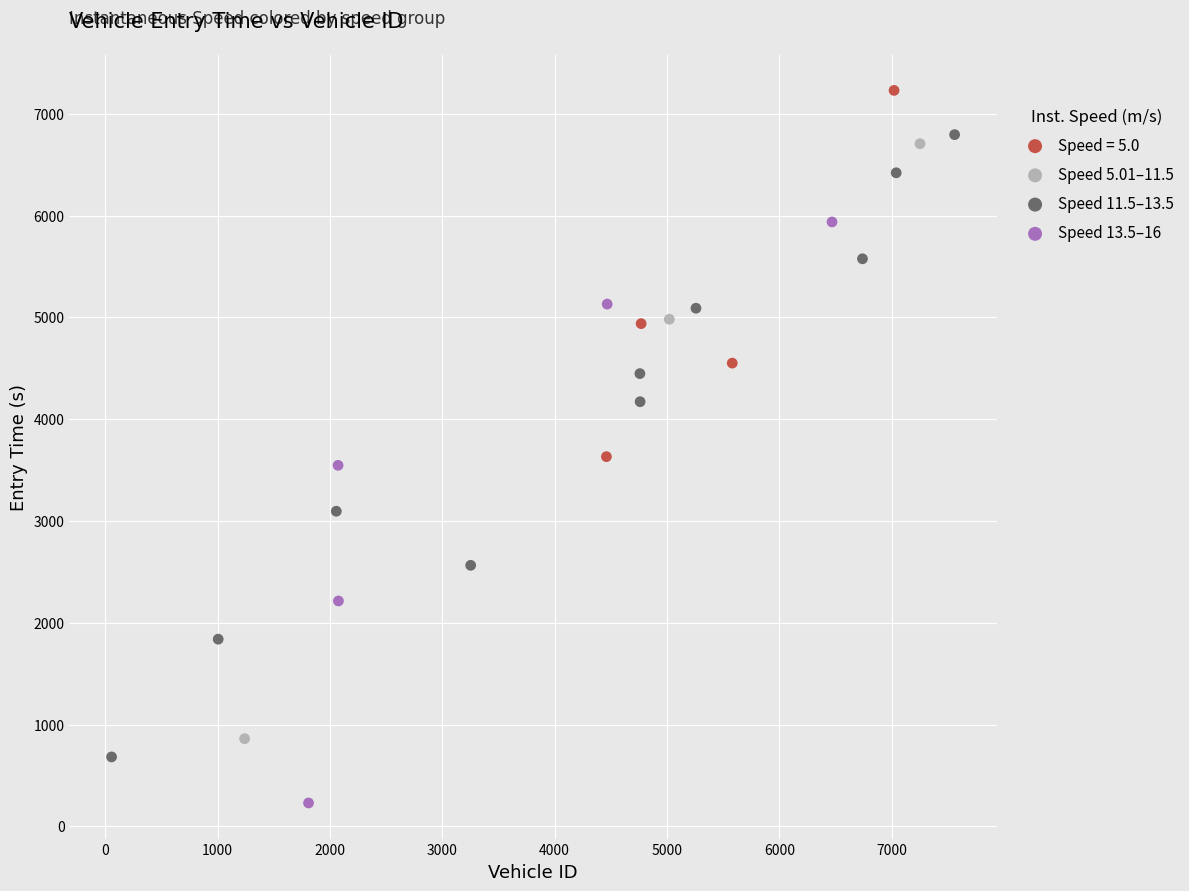

Which series contains the lowest Y value?

Speed 13.5–16